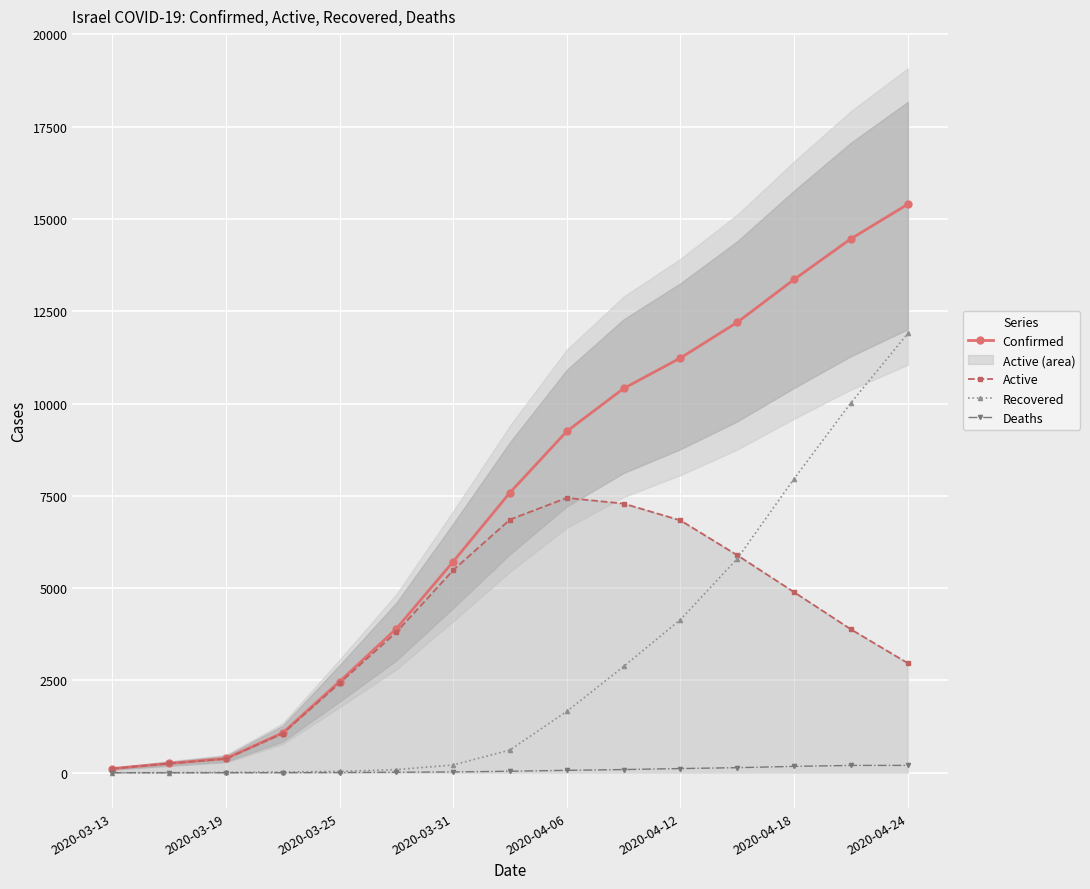

What is the maximum value for Recovered?

11898